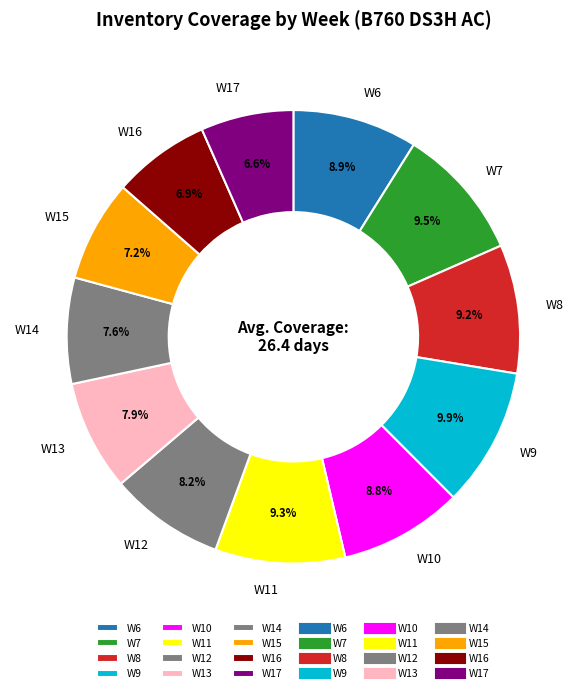

The W6 slice represents 9% of the pie. True or false?

True